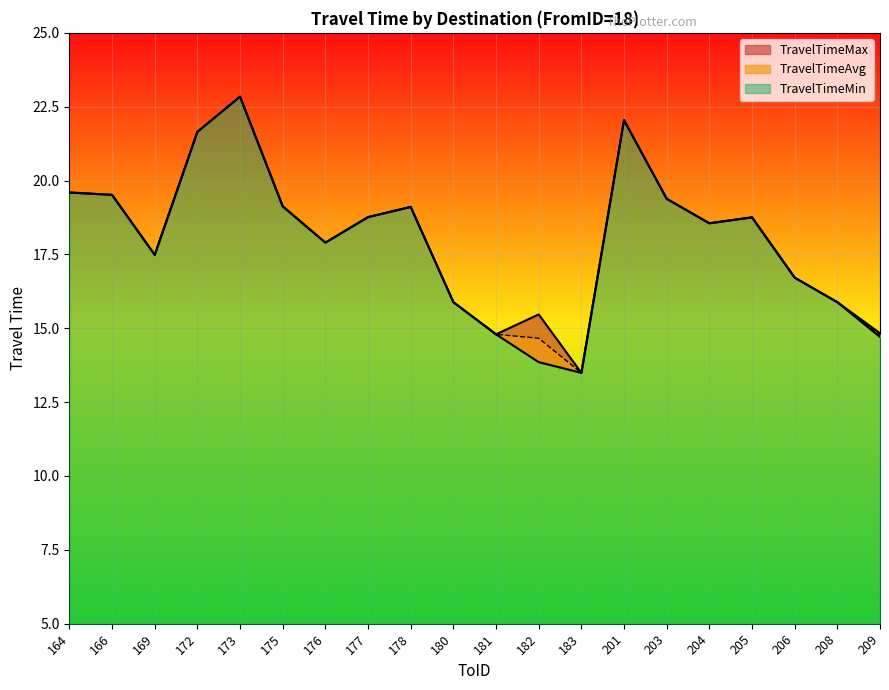

What is the sum of the TravelTimeMax values at 180 and 201?

37.9